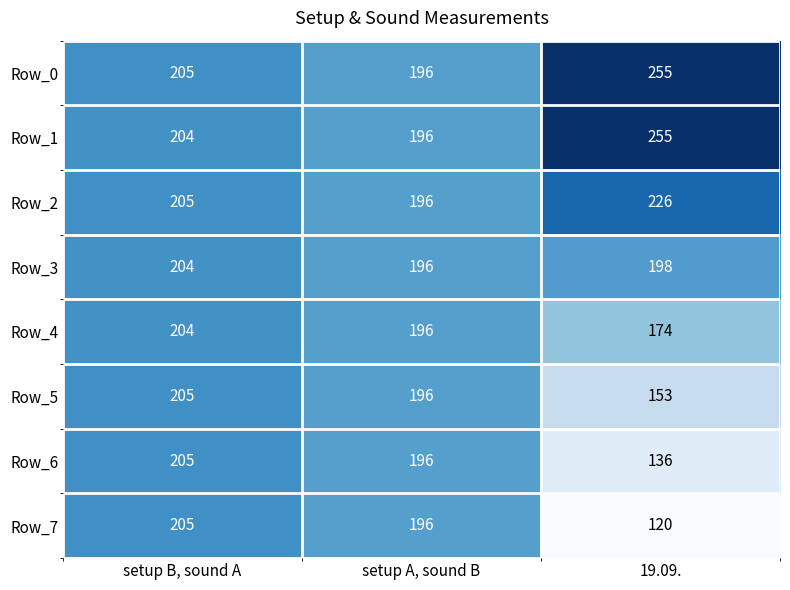

The value of Row_1 at 19.09. is 351. True or false?

False